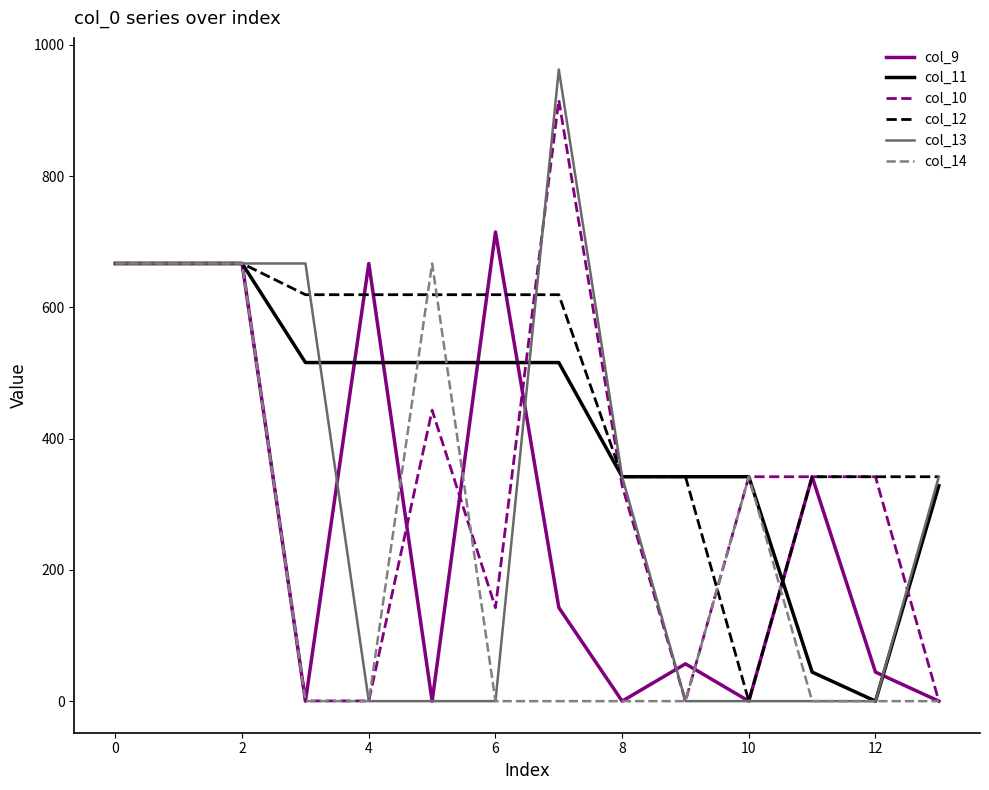

Is this an area chart (filled region under the line)?

No